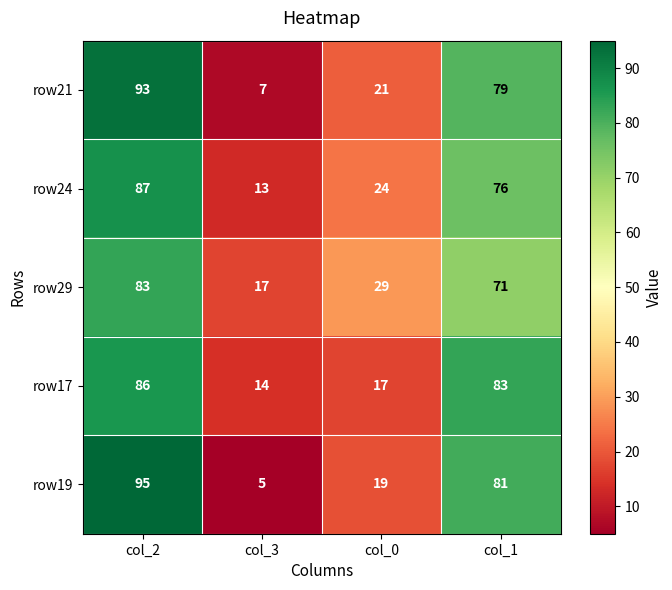

What is the greatest value displayed?

95